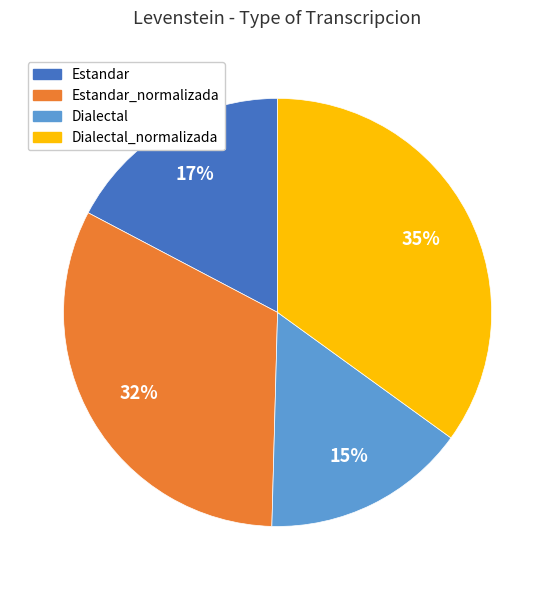

Is there any slice that represents more than half of the pie?

No